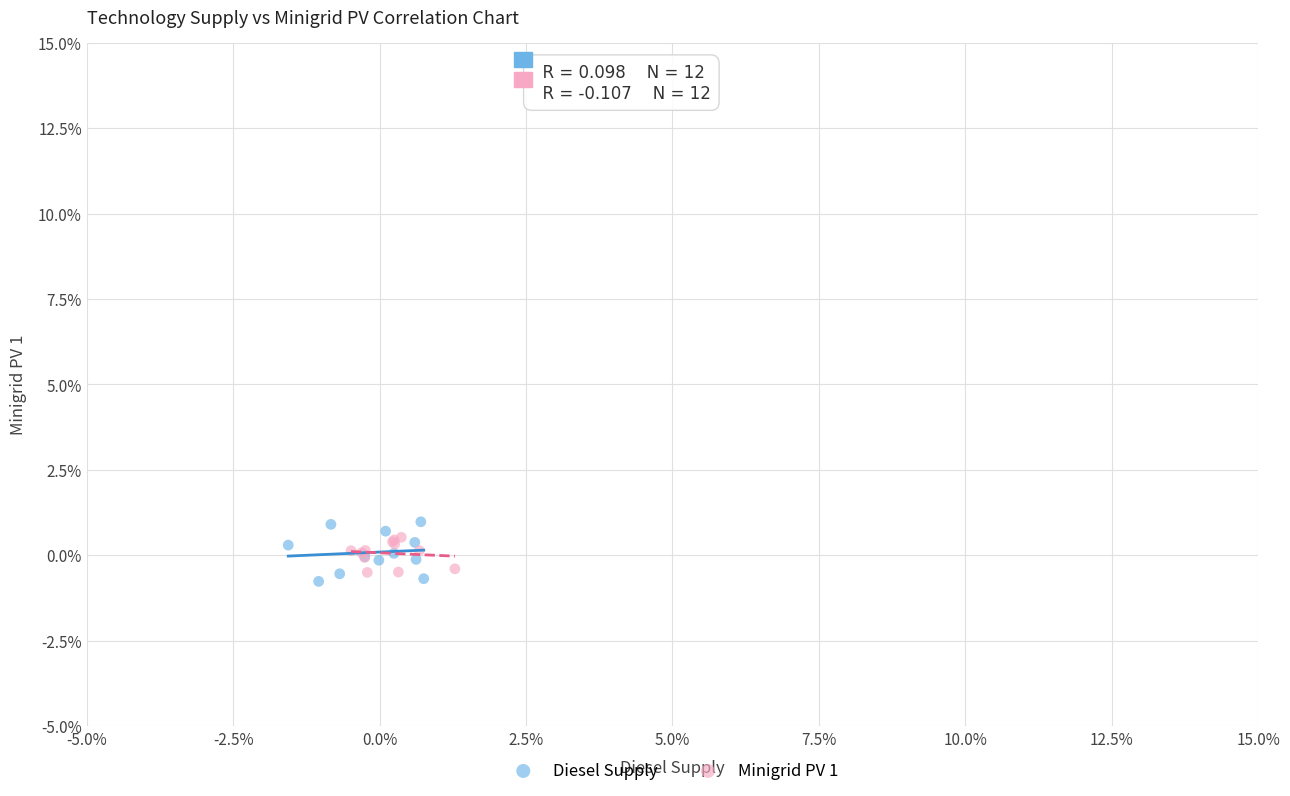

What are all the series names shown in the legend?

Diesel Supply, Minigrid PV 1